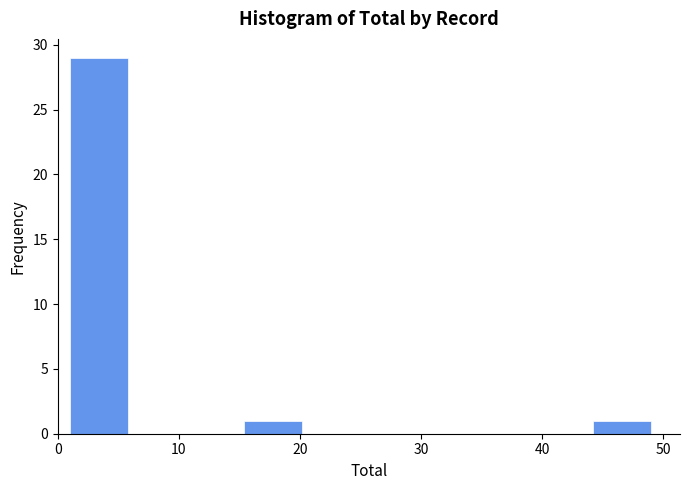

Reading left to right, list every bar in this chart as the range it spans on the x-axis followed by its height. Neither the bar edges nor the heights are printed on the chart, so give them approximately, as read against the axes.

1.0 to 5.8: 29
5.8 to 10.6: 0
10.6 to 15.4: 0
15.4 to 20.2: 1
20.2 to 25.0: 0
25.0 to 29.8: 0
29.8 to 34.6: 0
34.6 to 39.4: 0
39.4 to 44.2: 0
44.2 to 49.0: 1